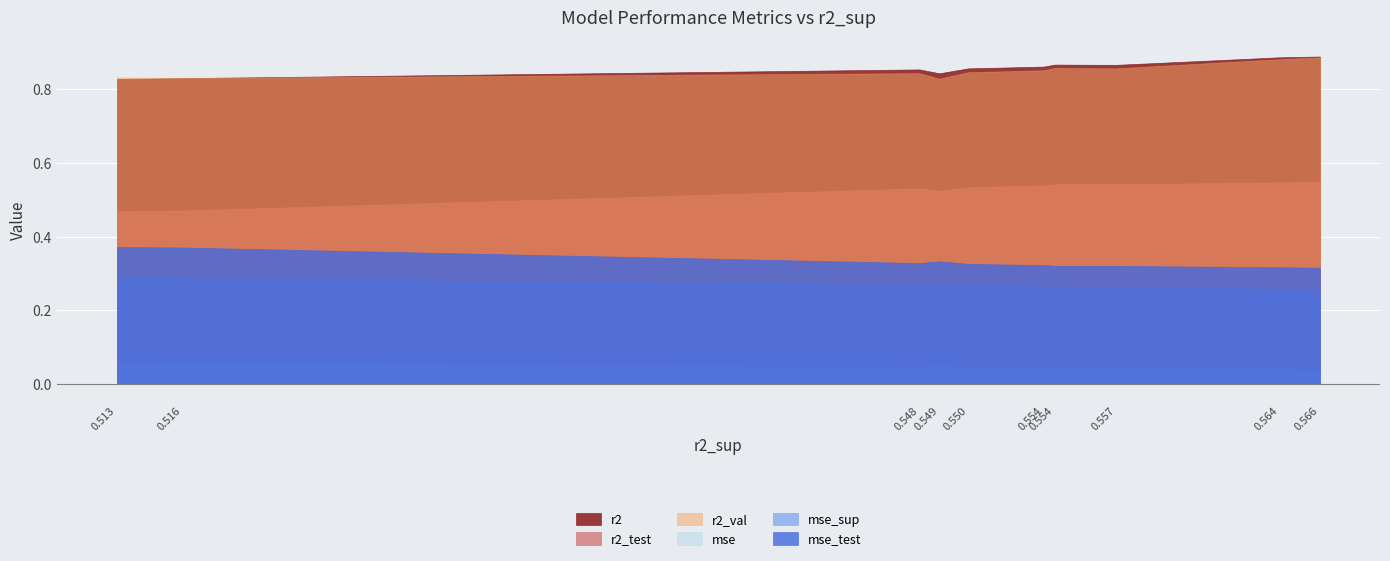

Which series has the largest range (max minus min)?

r2_test